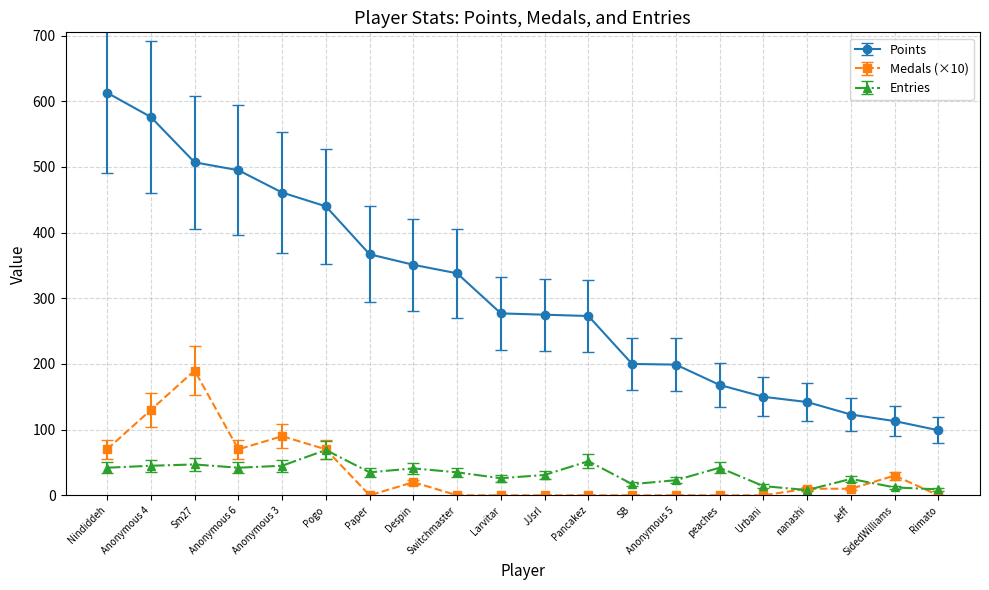

Where is the first local maximum for Medals (×10)?

Sm27